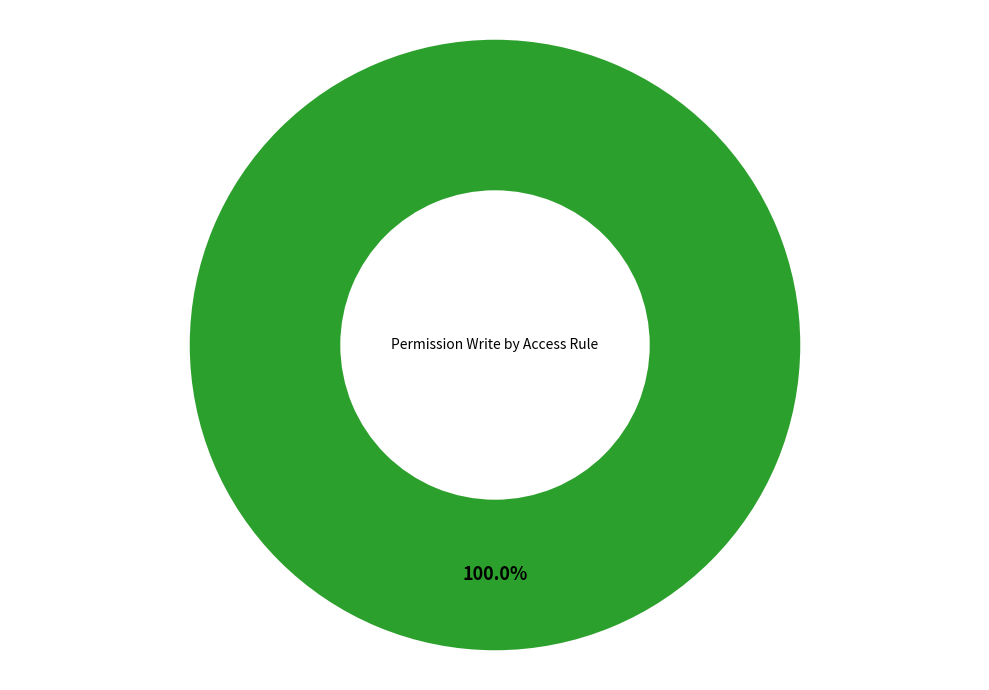

Does any single category account for the majority?

Yes